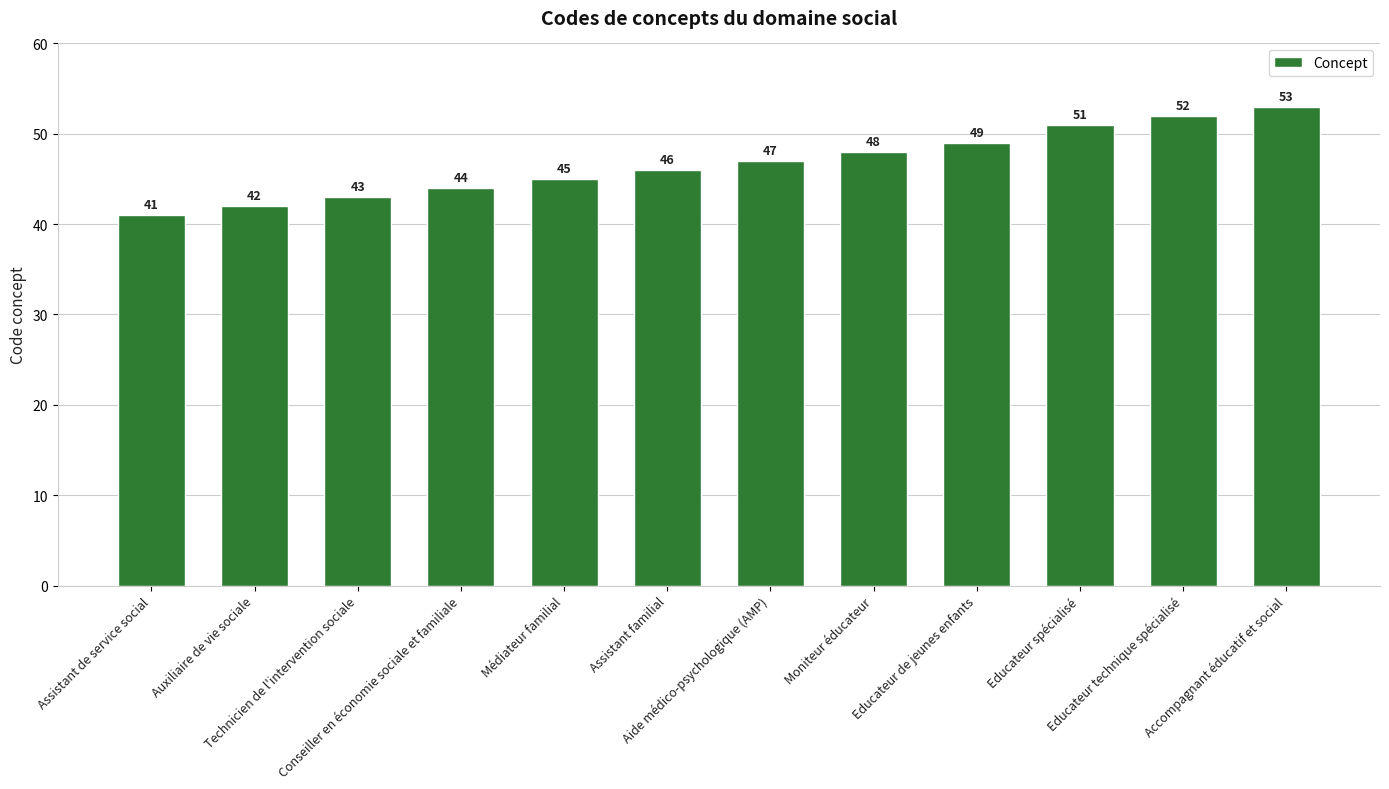

What is the maximum value shown in the chart?

53